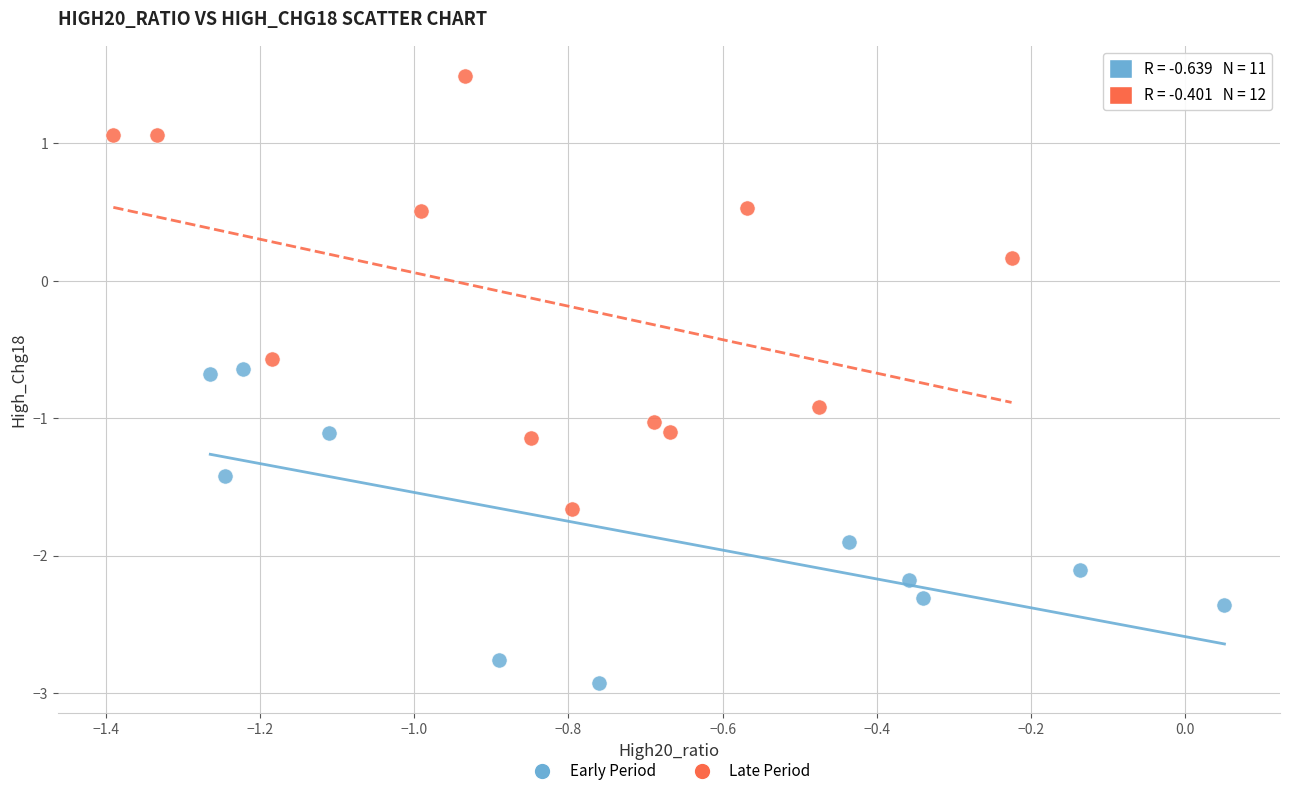

Which series has the largest Y range (max minus min)?

Late Period